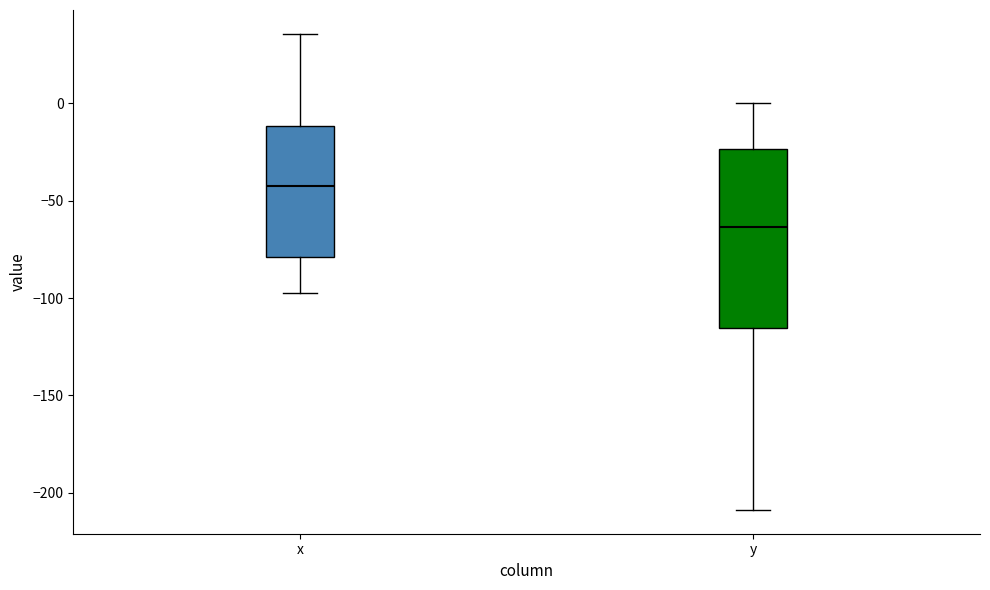

Which box is the tallest, from its lower edge to its upper edge?

y